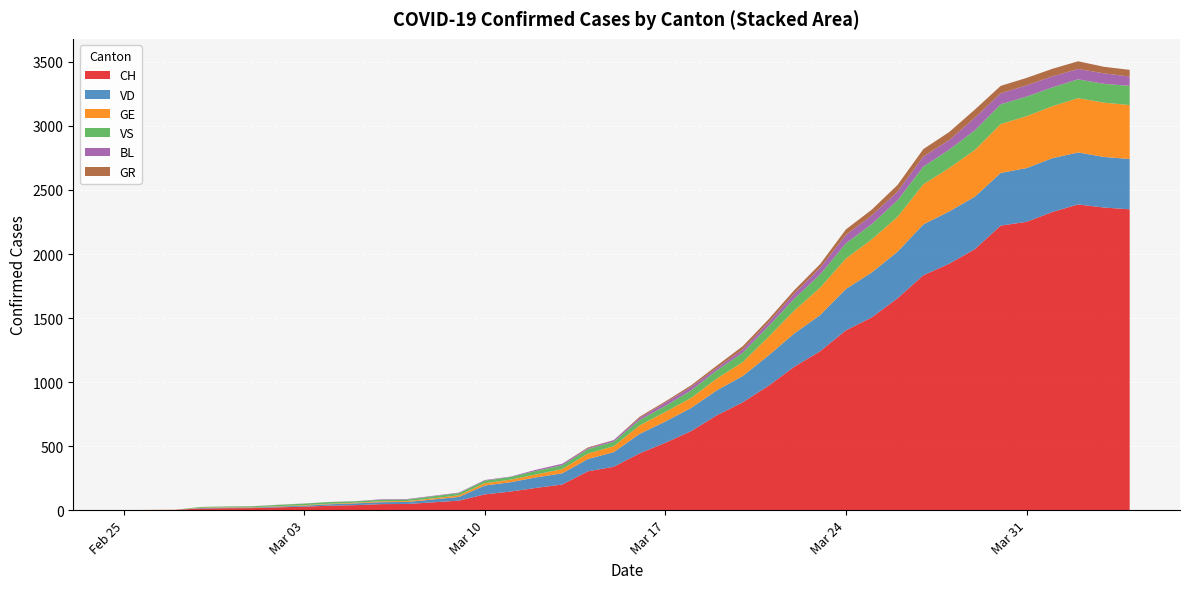

Reading left to right, transcribe all the data shown in this chart.

CH: 2020-02-25=0	2020-02-26=1	2020-02-27=2	2020-02-28=13	2020-02-29=15	2020-03-01=16	2020-03-02=22	2020-03-03=27	2020-03-04=35	2020-03-05=39	2020-03-06=47	2020-03-07=48	2020-03-08=61	2020-03-09=74	2020-03-10=123	2020-03-11=145	2020-03-12=174	2020-03-13=200	2020-03-14=303	2020-03-15=339	2020-03-16=443	2020-03-17=526	2020-03-18=617	2020-03-19=741	2020-03-20=842	2020-03-21=971	2020-03-22=1120	2020-03-23=1241	2020-03-24=1404	2020-03-25=1505	2020-03-26=1654	2020-03-27=1834	2020-03-28=1924	2020-03-29=2038	2020-03-30=2222	2020-03-31=2251	2020-04-01=2328	2020-04-02=2387	2020-04-03=2363	2020-04-04=2349
VD: 2020-02-25=0	2020-02-26=0	2020-02-27=0	2020-02-28=4	2020-02-29=4	2020-03-01=4	2020-03-02=6	2020-03-03=8	2020-03-04=11	2020-03-05=14	2020-03-06=15	2020-03-07=16	2020-03-08=22	2020-03-09=29	2020-03-10=69	2020-03-11=73	2020-03-12=82	2020-03-13=87	2020-03-14=96	2020-03-15=114	2020-03-16=152	2020-03-17=166	2020-03-18=181	2020-03-19=195	2020-03-20=205	2020-03-21=237	2020-03-22=260	2020-03-23=282	2020-03-24=323	2020-03-25=351	2020-03-26=364	2020-03-27=397	2020-03-28=408	2020-03-29=410	2020-03-30=411	2020-03-31=420	2020-04-01=420	2020-04-02=406	2020-04-03=395	2020-04-04=393
GE: 2020-02-25=0	2020-02-26=1	2020-02-27=1	2020-02-28=2	2020-02-29=3	2020-03-01=3	2020-03-02=3	2020-03-03=4	2020-03-04=4	2020-03-05=5	2020-03-06=7	2020-03-07=7	2020-03-08=9	2020-03-09=13	2020-03-10=18	2020-03-11=20	2020-03-12=23	2020-03-13=33	2020-03-14=43	2020-03-15=46	2020-03-16=66	2020-03-17=75	2020-03-18=78	2020-03-19=92	2020-03-20=109	2020-03-21=145	2020-03-22=179	2020-03-23=214	2020-03-24=238	2020-03-25=258	2020-03-26=272	2020-03-27=313	2020-03-28=339	2020-03-29=365	2020-03-30=382	2020-03-31=405	2020-04-01=406	2020-04-02=424	2020-04-03=424	2020-04-04=421
VS: 2020-02-25=0	2020-02-26=0	2020-02-27=0	2020-02-28=6	2020-02-29=6	2020-03-01=7	2020-03-02=10	2020-03-03=12	2020-03-04=13	2020-03-05=11	2020-03-06=12	2020-03-07=12	2020-03-08=16	2020-03-09=17	2020-03-10=20	2020-03-11=21	2020-03-12=28	2020-03-13=30	2020-03-14=34	2020-03-15=36	2020-03-16=42	2020-03-17=47	2020-03-18=59	2020-03-19=64	2020-03-20=73	2020-03-21=83	2020-03-22=92	2020-03-23=104	2020-03-24=118	2020-03-25=119	2020-03-26=129	2020-03-27=138	2020-03-28=143	2020-03-29=153	2020-03-30=154	2020-03-31=153	2020-04-01=147	2020-04-02=147	2020-04-03=147	2020-04-04=150
BL: 2020-02-25=0	2020-02-26=0	2020-02-27=0	2020-02-28=0	2020-02-29=1	2020-03-01=1	2020-03-02=1	2020-03-03=1	2020-03-04=1	2020-03-05=1	2020-03-06=4	2020-03-07=4	2020-03-08=4	2020-03-09=4	2020-03-10=5	2020-03-11=3	2020-03-12=9	2020-03-13=12	2020-03-14=8	2020-03-15=12	2020-03-16=17	2020-03-17=26	2020-03-18=27	2020-03-19=19	2020-03-20=27	2020-03-21=30	2020-03-22=40	2020-03-23=51	2020-03-24=66	2020-03-25=68	2020-03-26=68	2020-03-27=79	2020-03-28=75	2020-03-29=99	2020-03-30=86	2020-03-31=88	2020-04-01=86	2020-04-02=81	2020-04-03=82	2020-04-04=73
GR: 2020-02-25=0	2020-02-26=0	2020-02-27=0	2020-02-28=0	2020-02-29=0	2020-03-01=0	2020-03-02=0	2020-03-03=0	2020-03-04=0	2020-03-05=0	2020-03-06=0	2020-03-07=0	2020-03-08=0	2020-03-09=0	2020-03-10=0	2020-03-11=0	2020-03-12=0	2020-03-13=0	2020-03-14=6	2020-03-15=0	2020-03-16=9	2020-03-17=9	2020-03-18=13	2020-03-19=18	2020-03-20=24	2020-03-21=24	2020-03-22=27	2020-03-23=29	2020-03-24=43	2020-03-25=45	2020-03-26=52	2020-03-27=58	2020-03-28=63	2020-03-29=63	2020-03-30=58	2020-03-31=58	2020-04-01=59	2020-04-02=60	2020-04-03=51	2020-04-04=52